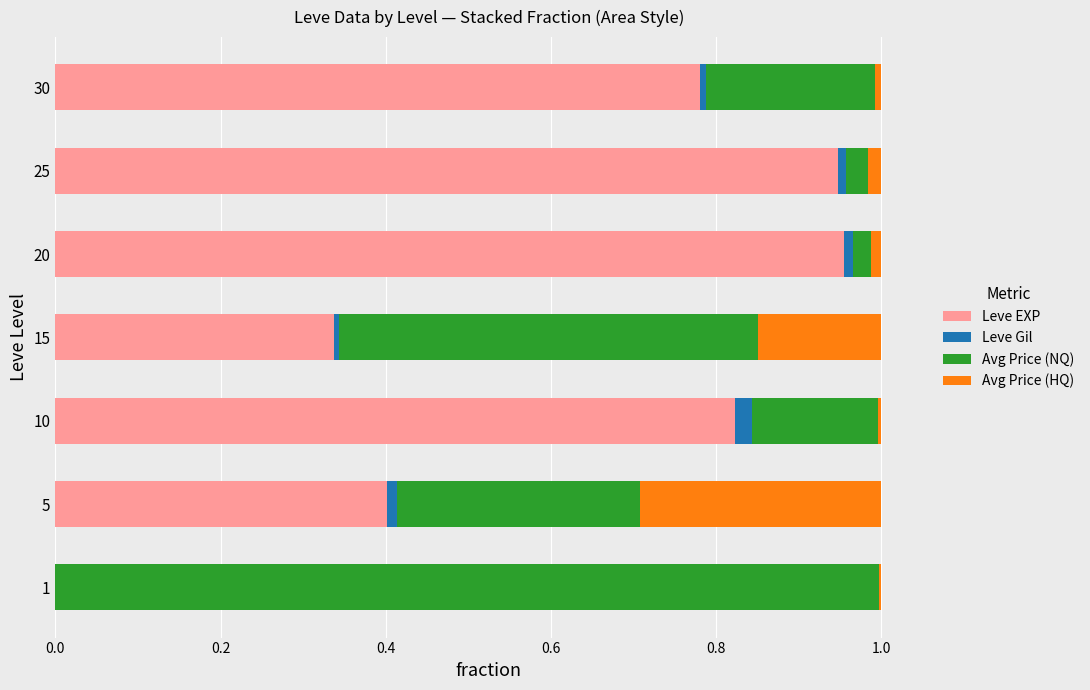

What are all the series names shown in the legend?

Leve EXP, Leve Gil, Avg Price (NQ), Avg Price (HQ)